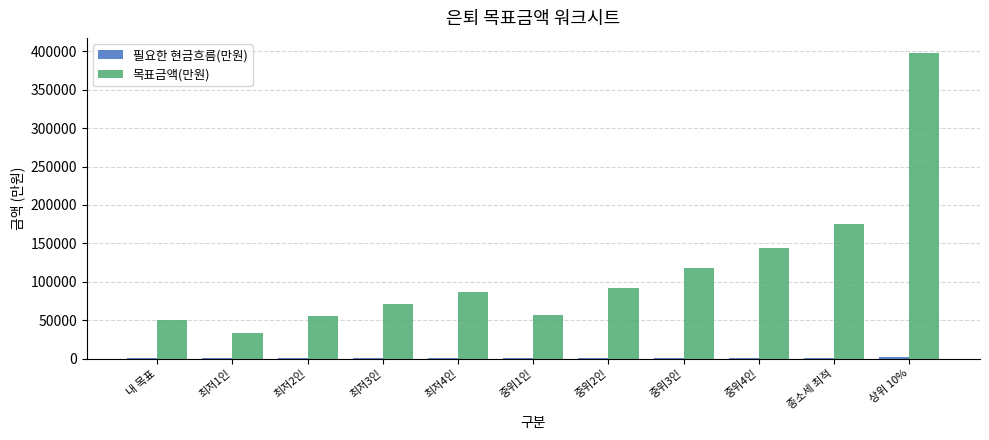

How many distinct data groups are displayed?

2